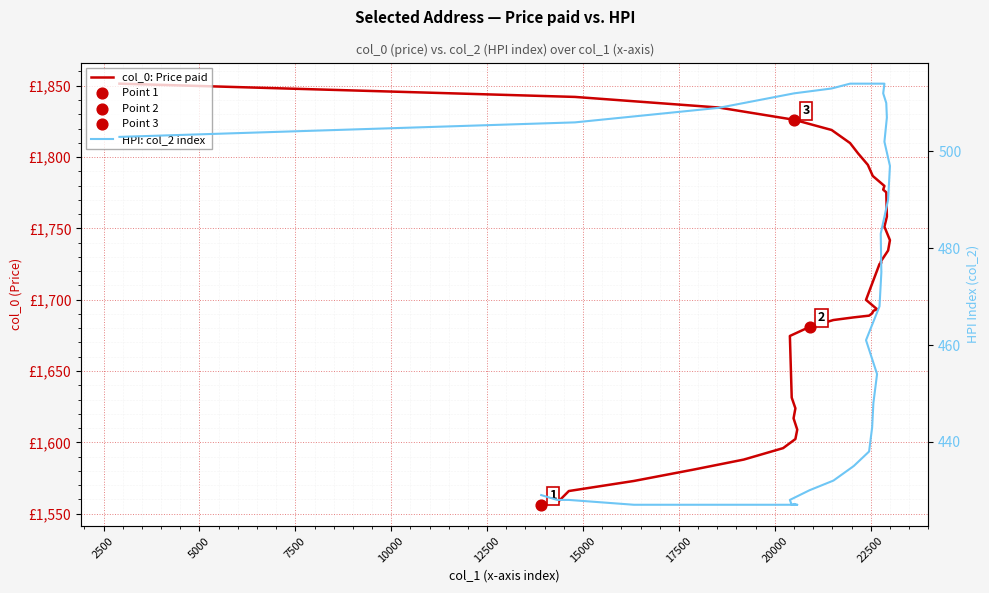

What are all the series names shown in the legend?

col_0: Price paid, HPI: col_2 index